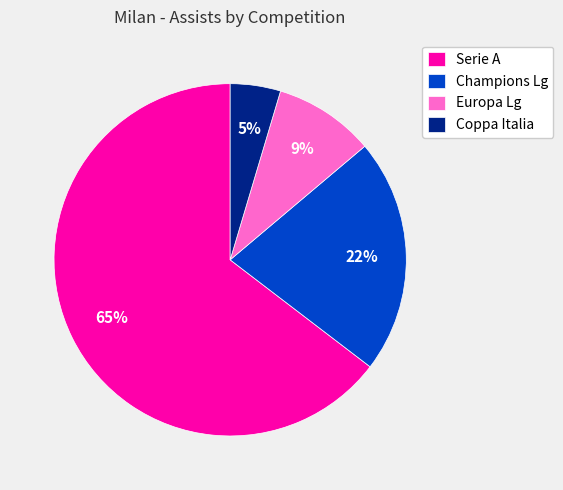

Combined, do Coppa Italia and Serie A account for over 50%?

Yes